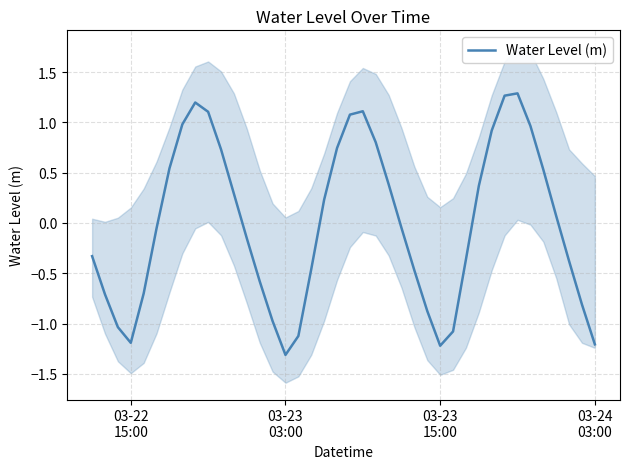

What is the minimum value for Water Level (m)?

-1.3